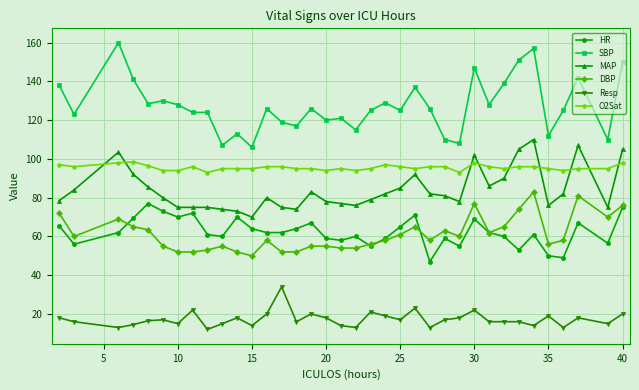

What is the lowest value of the Resp series?

12.0